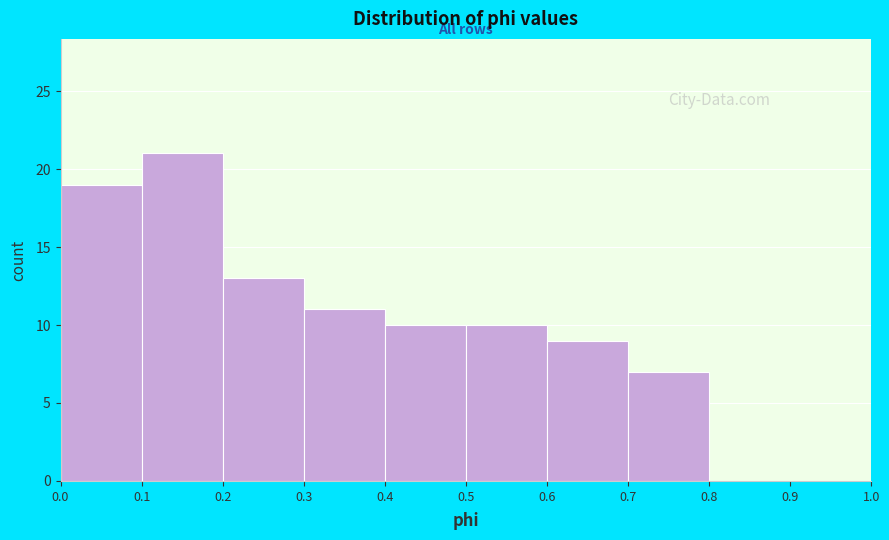

Reading left to right, list every bar in this chart as the range it spans on the x-axis followed by its height. The values are not printed on the chart, so give them approximately, as read against the axis.

0.0 to 0.1: 19
0.1 to 0.2: 21
0.2 to 0.3: 13
0.3 to 0.4: 11
0.4 to 0.5: 10
0.5 to 0.6: 10
0.6 to 0.7: 9
0.7 to 0.8: 7
0.8 to 0.9: 0
0.9 to 1.0: 0